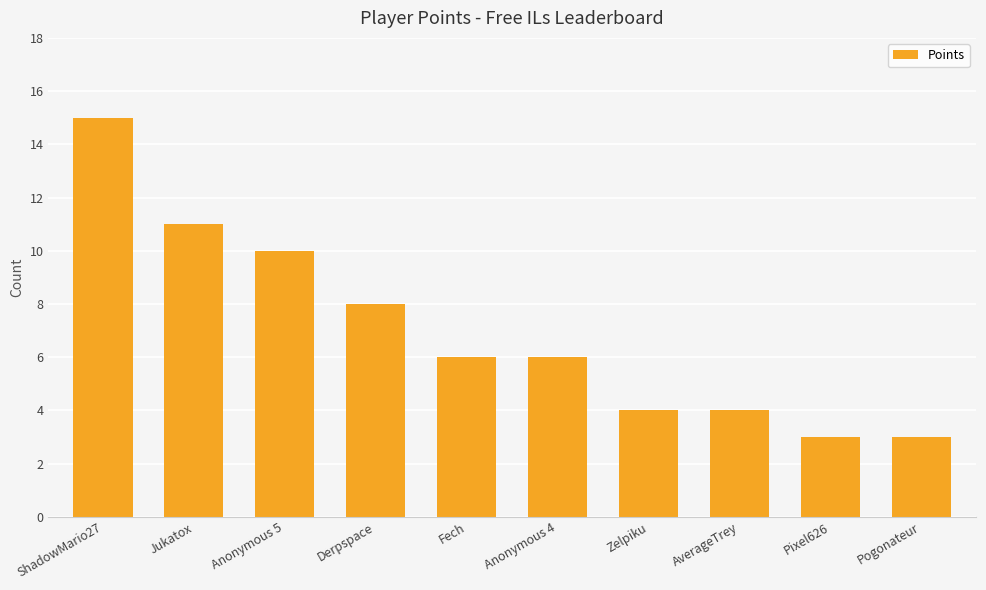

What position from the left is Pogonateur?

10